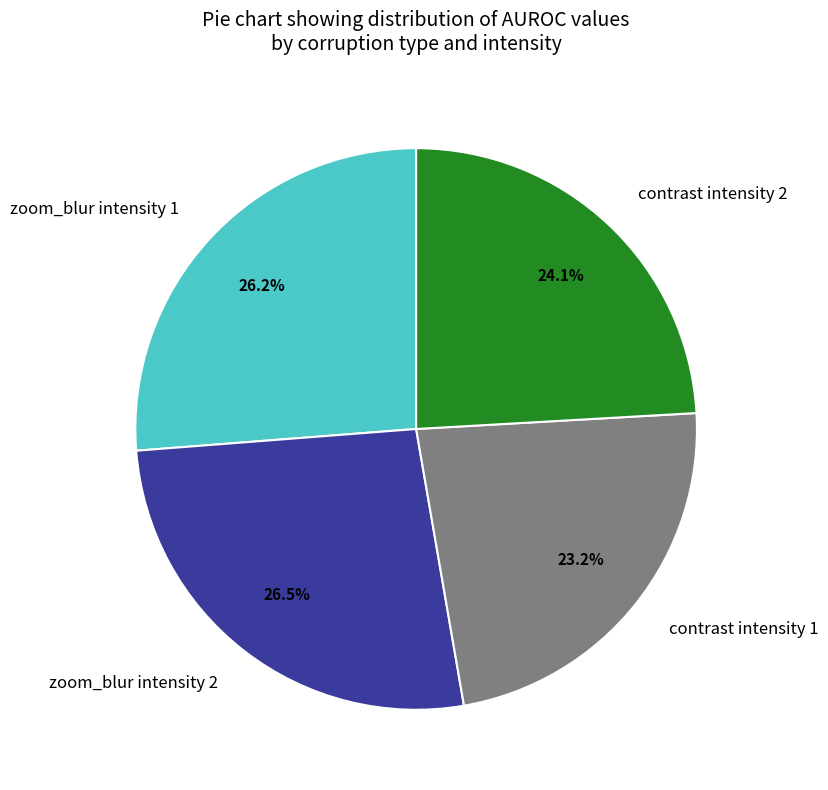

Does zoom_blur intensity 2 account for over 50% of the chart?

No